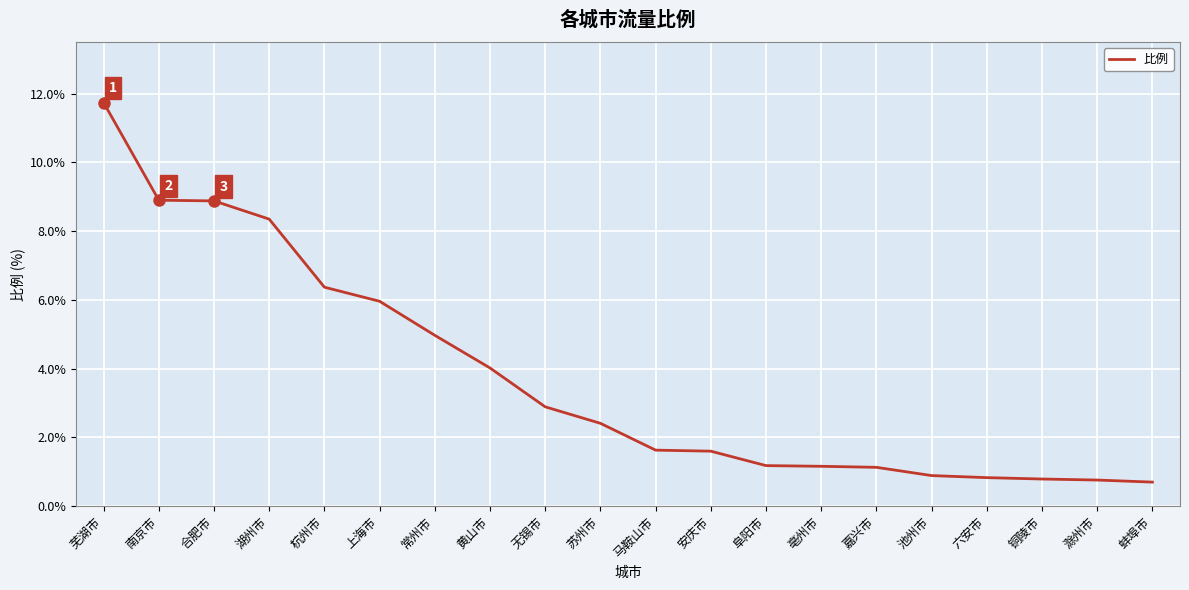

Read the value at 阜阳市.

1.2